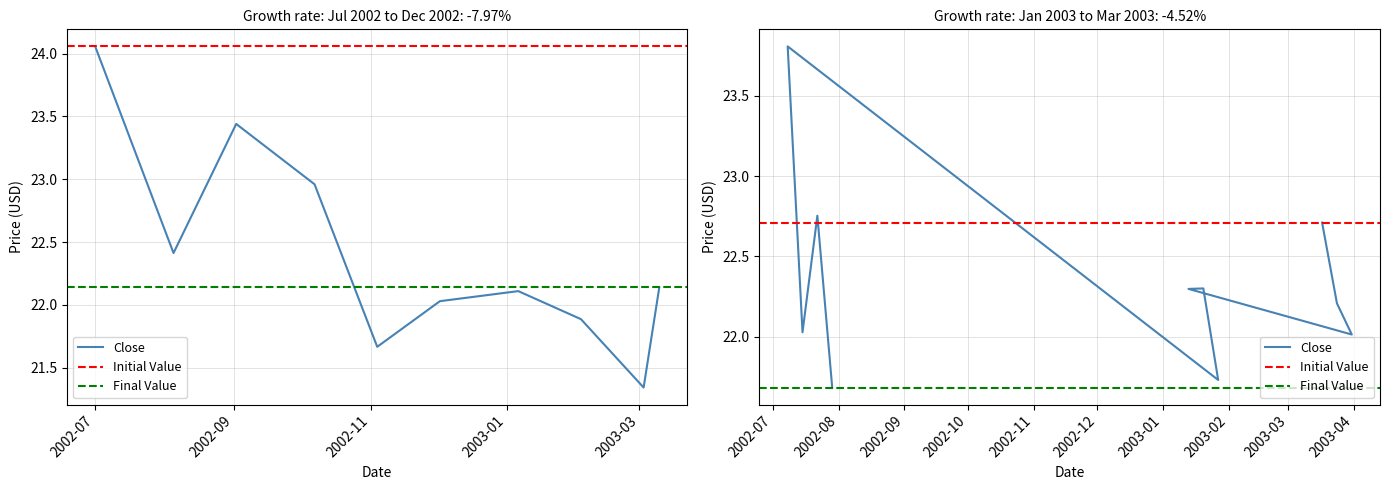

What is the difference between the highest and lowest values at 2003-03-10?

0.8